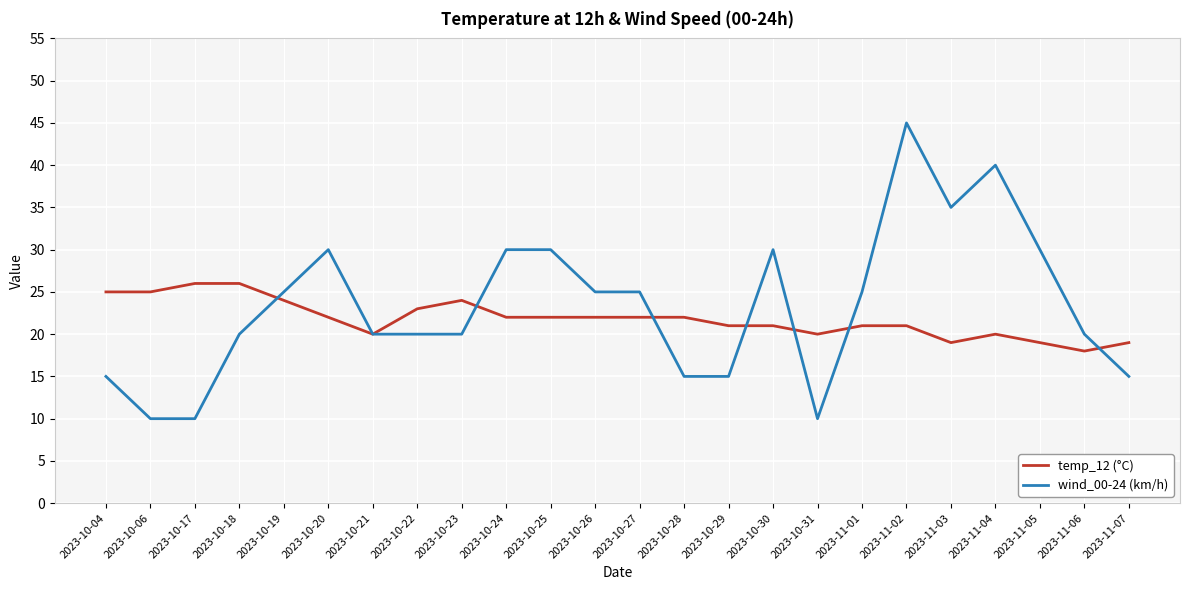

What are all the series names shown in the legend?

temp_12 (°C), wind_00-24 (km/h)